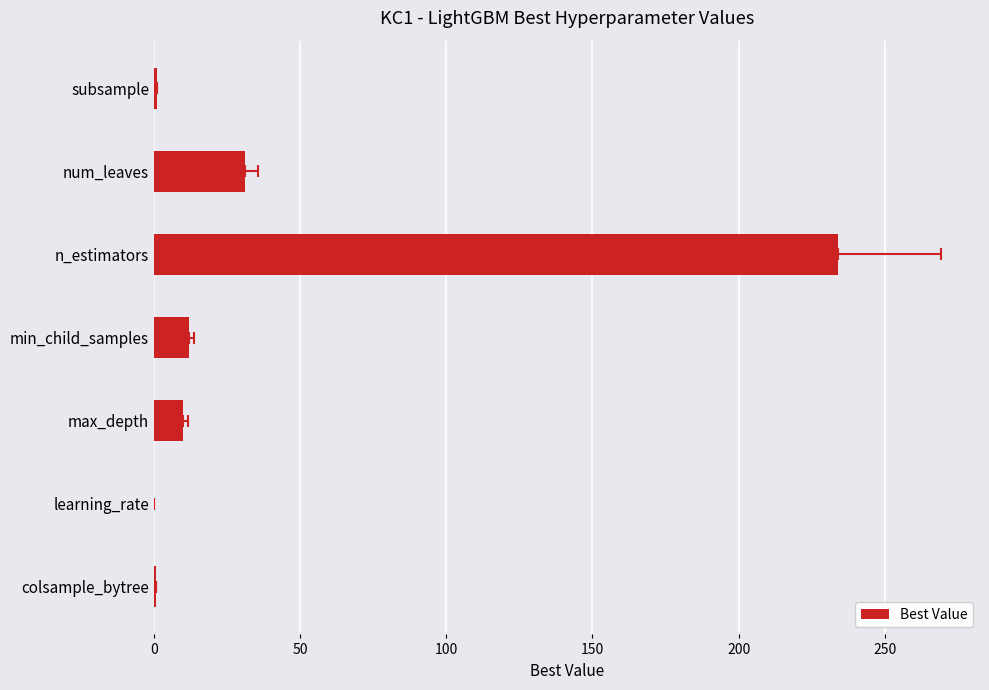

What is the difference between the second highest and minimum values?

31.0